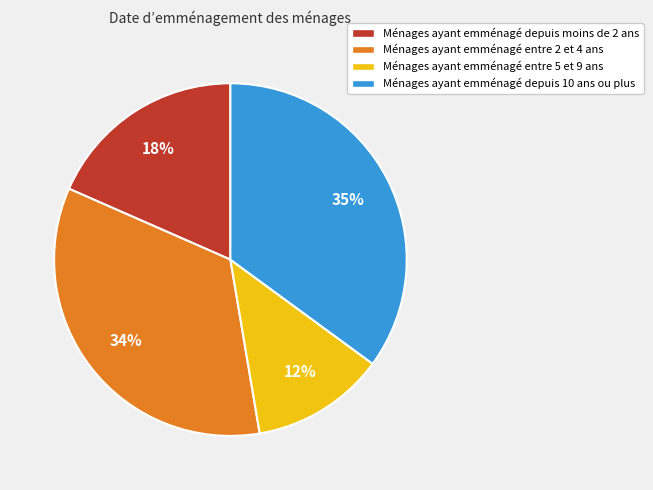

Combined, do Ménages ayant emménagé entre 2 et 4 ans and Ménages ayant emménagé depuis 10 ans ou plus account for over 50%?

Yes